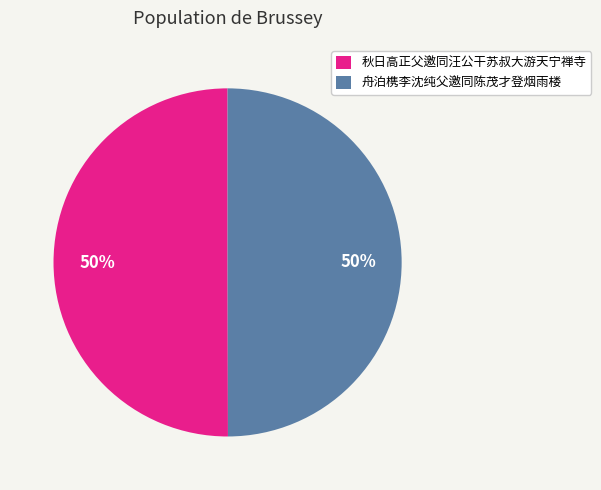

How many slices are in this pie chart?

2